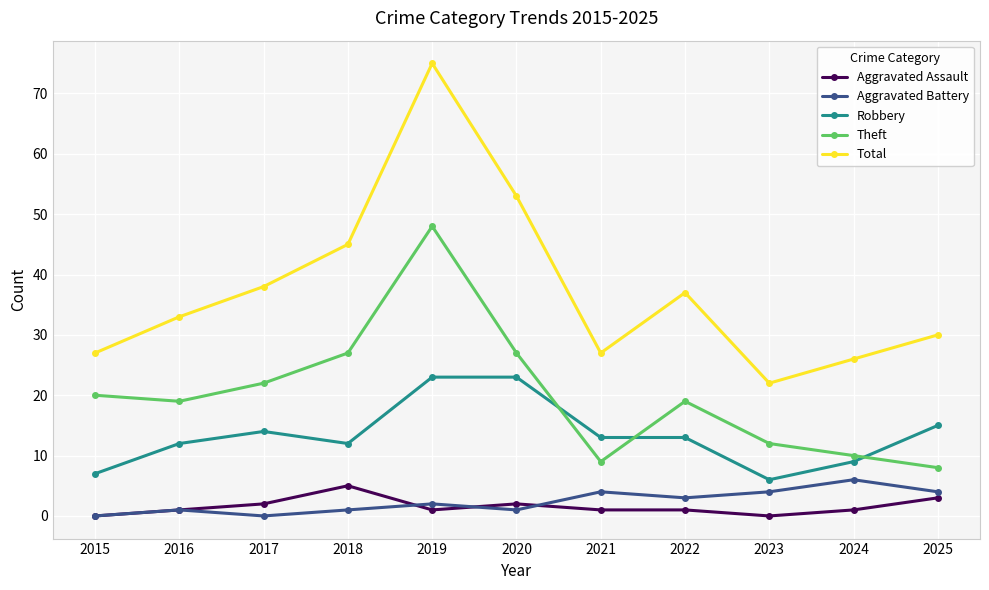

What is the value of the Aggravated Battery point at the 10th from the left?

6